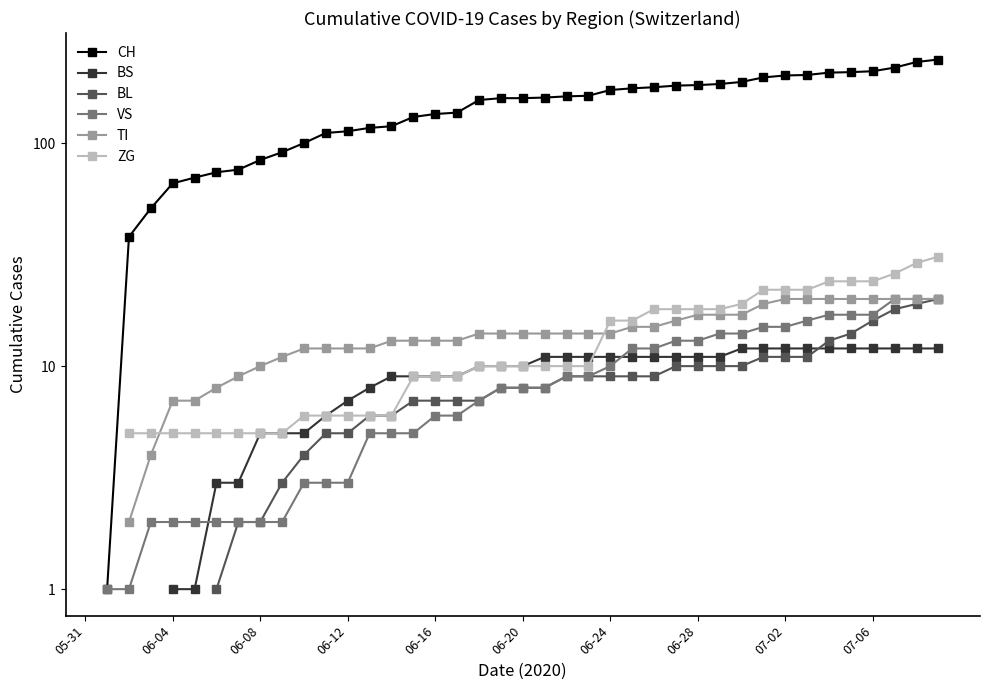

The value of ZG at 23 is 10.0. True or false?

True